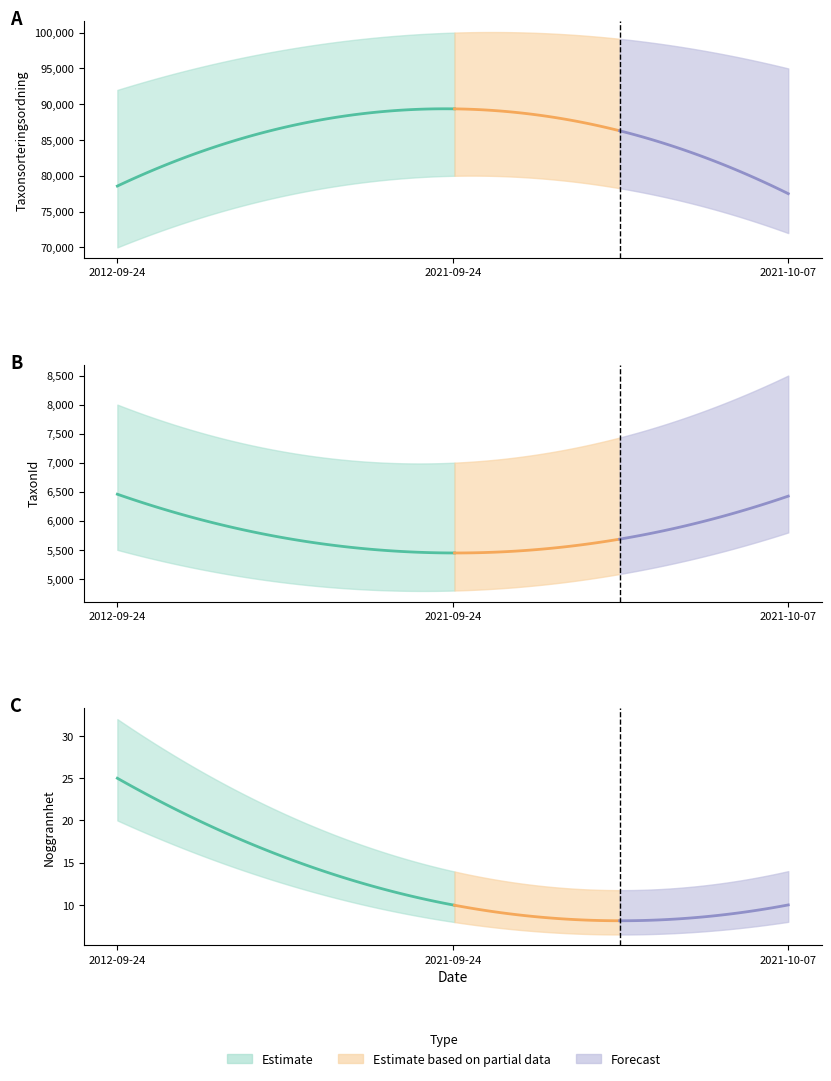

Which series has the widest spread of values?

Taxonsorteringsordning